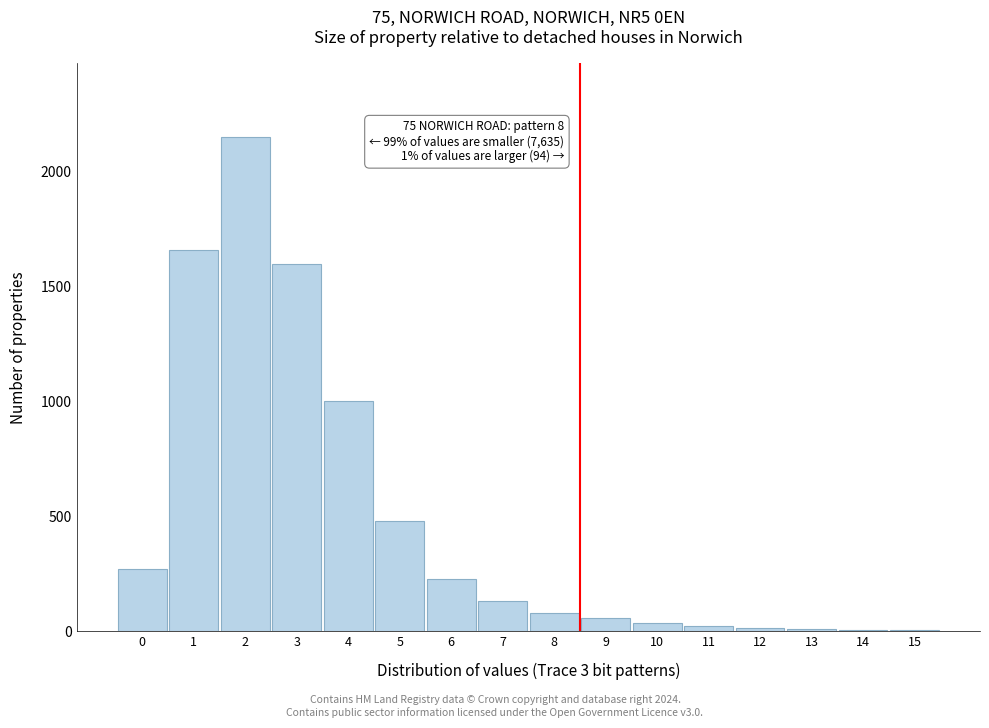

What is the greatest value displayed?

2150